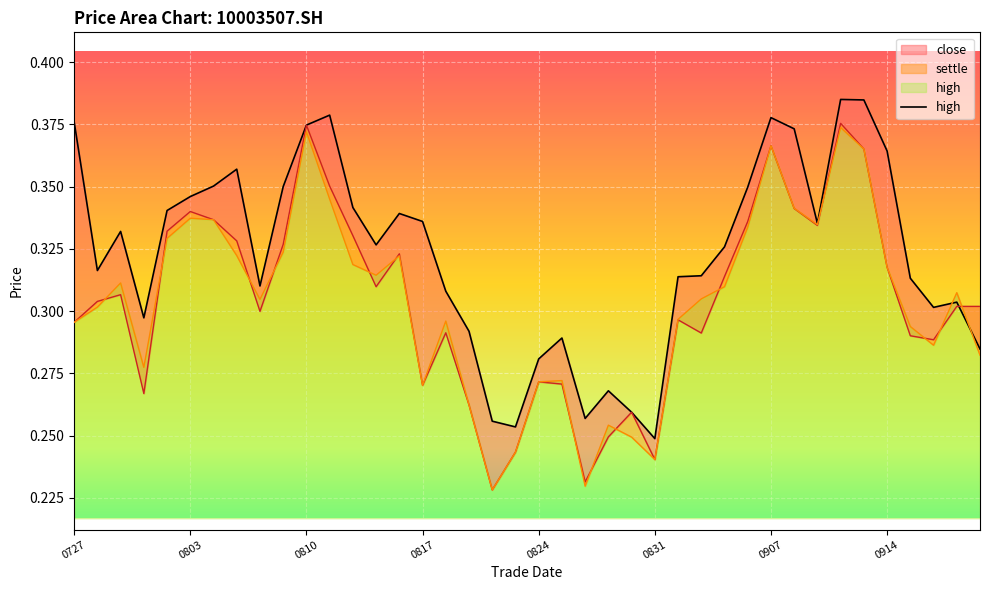

How many times do settle and high cross each other?

2